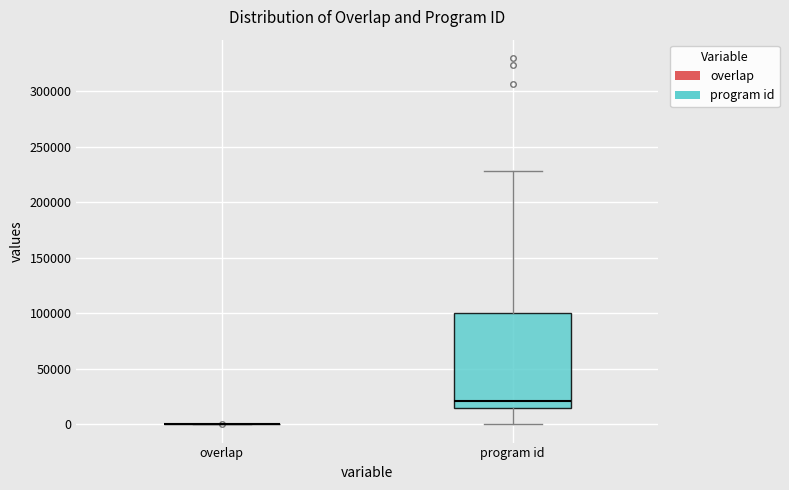

Reading left to right, transcribe this box plot: for each box, give where its median line is, the range the box spans, and where its two whiskers end, as read against the y-axis. The values are not printed on the chart, so give them approximately, as read against the axis.

overlap: box collapsed to a line at 0, whiskers 0 to 0
program id: median 20000, box 15000 to 100000, whiskers 0 to 230000